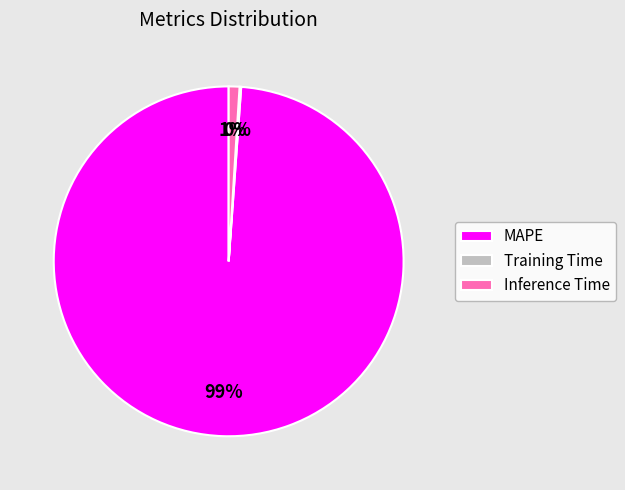

To the nearest percent, what is the difference between the largest and smallest slice percentages?

99%